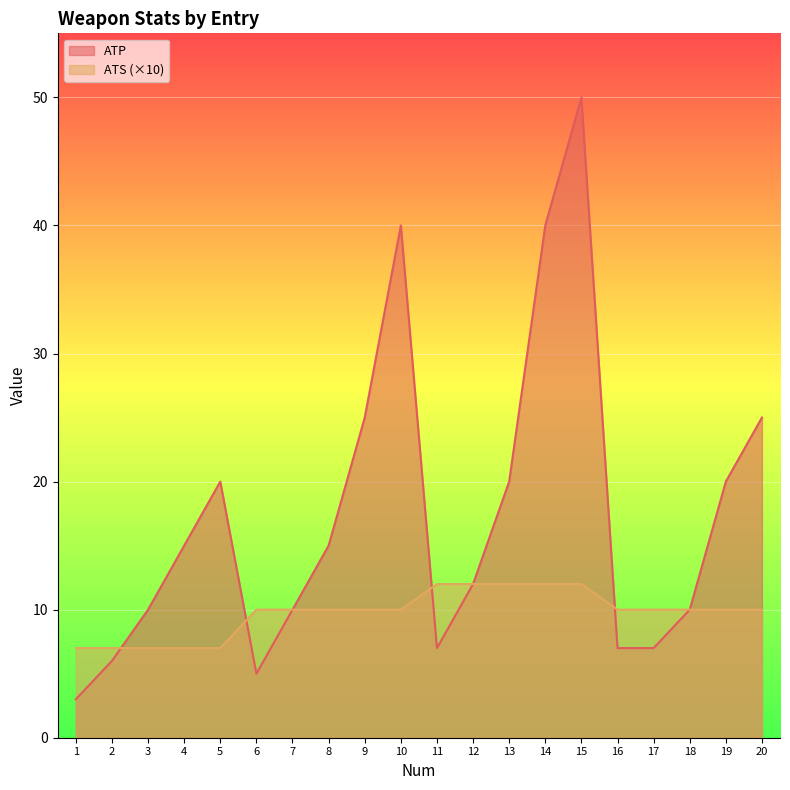

What is the difference between the ATS values at 10 and 14?

2